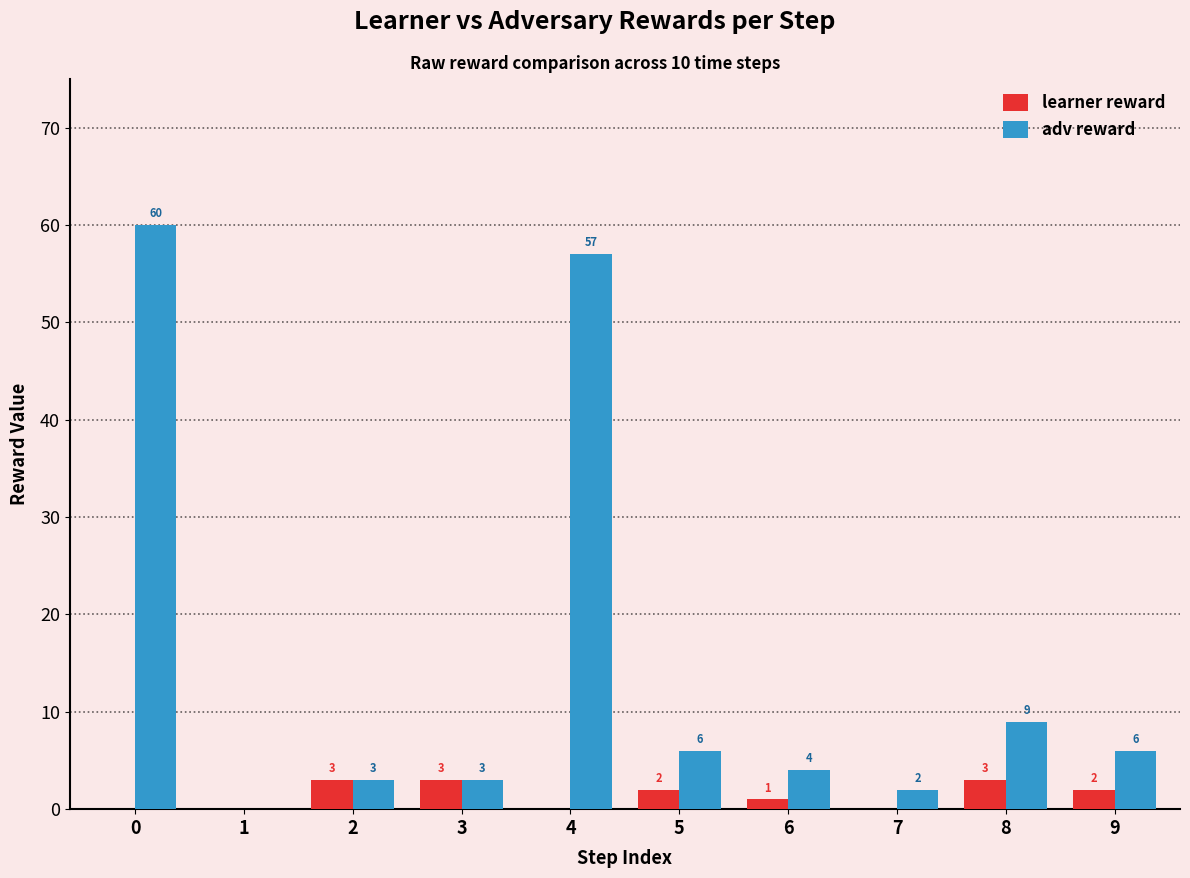

Reading right to left, extract all data points from this chart.

learner reward: 2	3	0	1	2	0	3	3	0	0
adv reward: 6	9	2	4	6	57	3	3	0	60